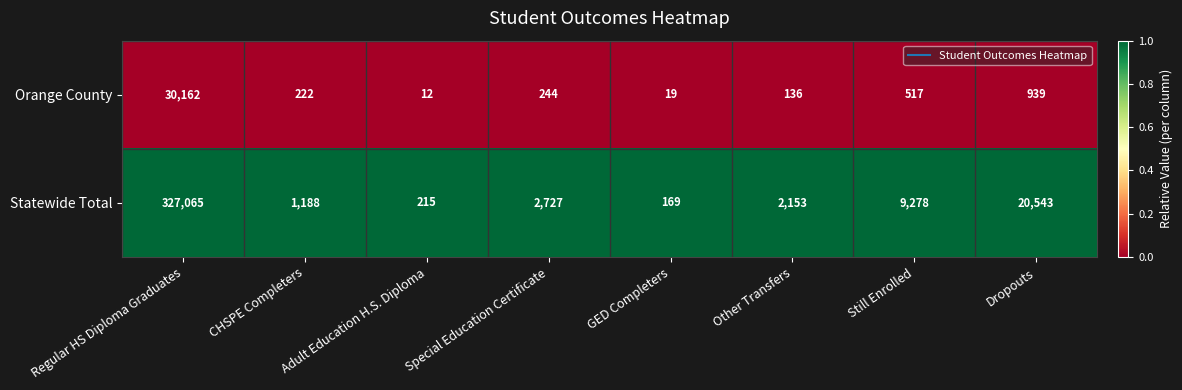

What is the total value across all series at Regular HS Diploma Graduates?

357227